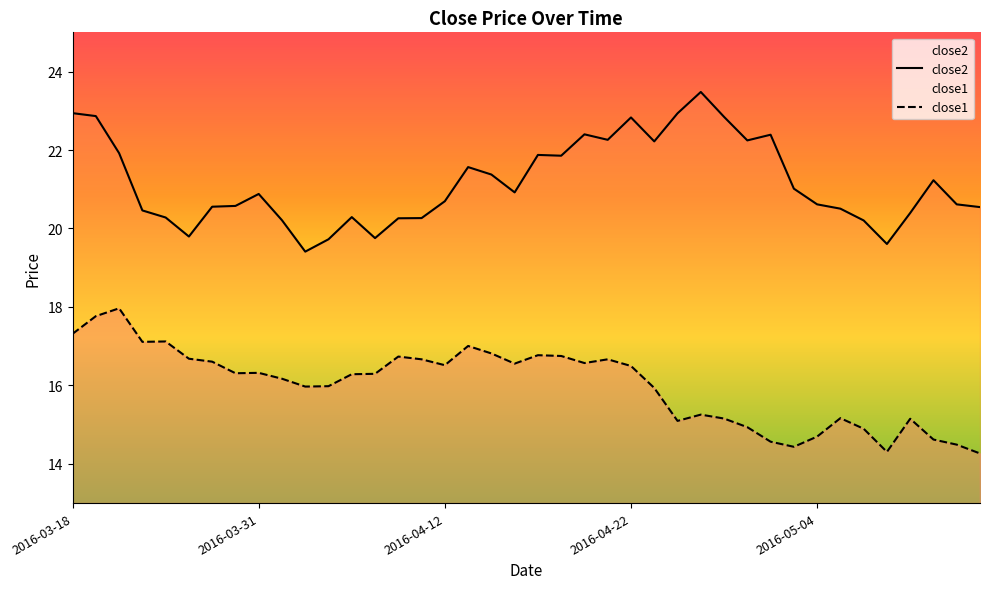

How many lines are shown in the chart?

2